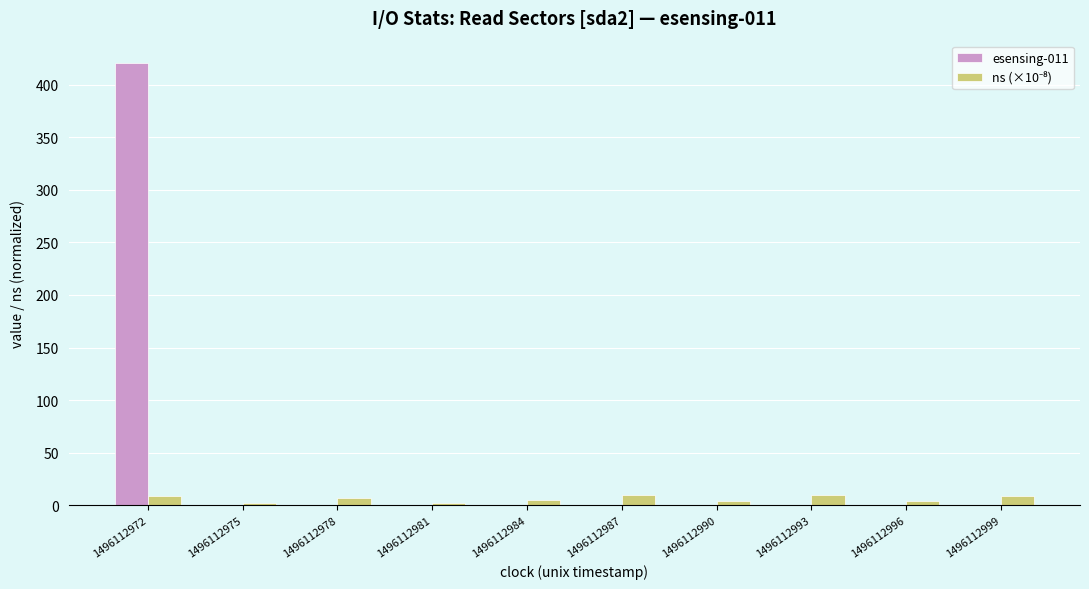

The esensing-011 series shows 0.0 at 1496112990. True or false?

True